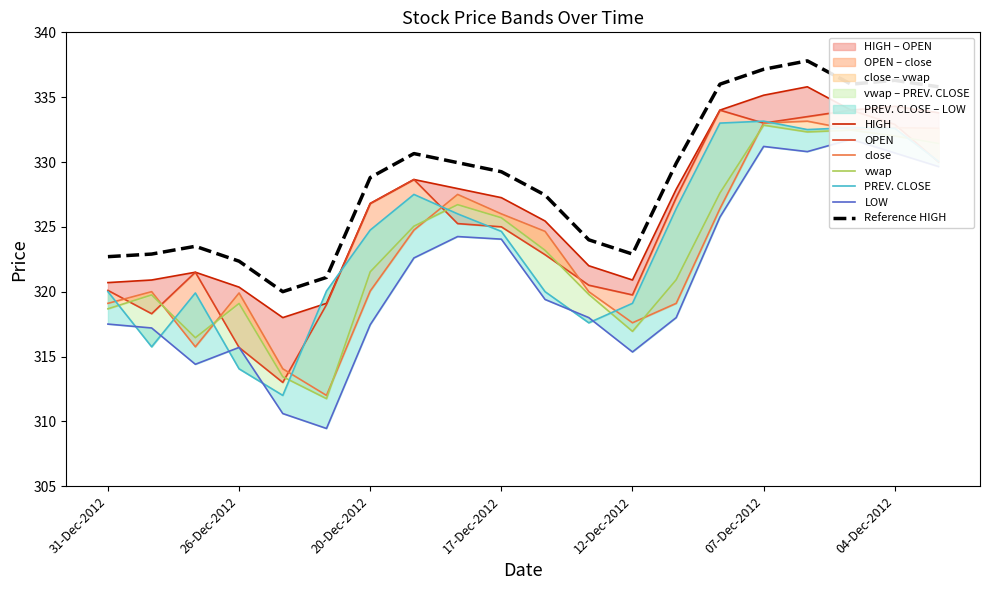

What is the difference between the maximum and second lowest values in the close series?

19.1